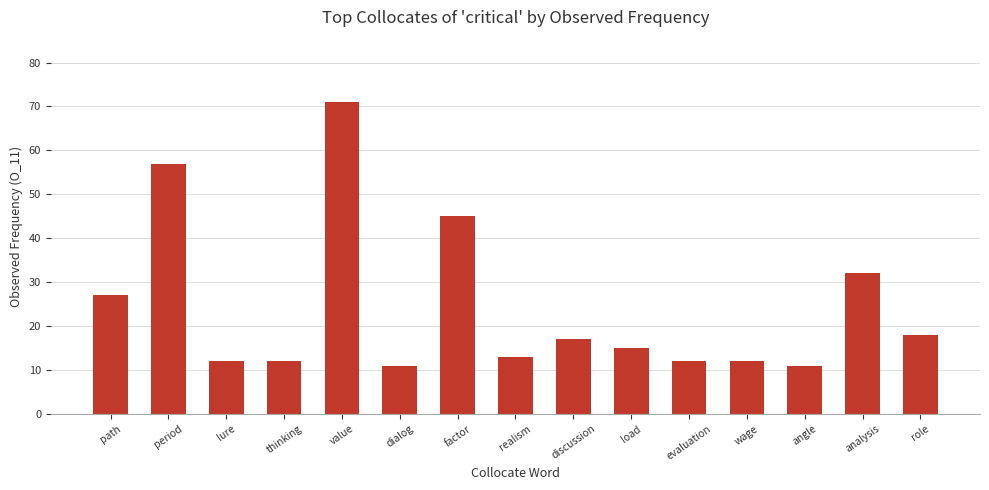

What is the approximate value at analysis, to the nearest 10?

30